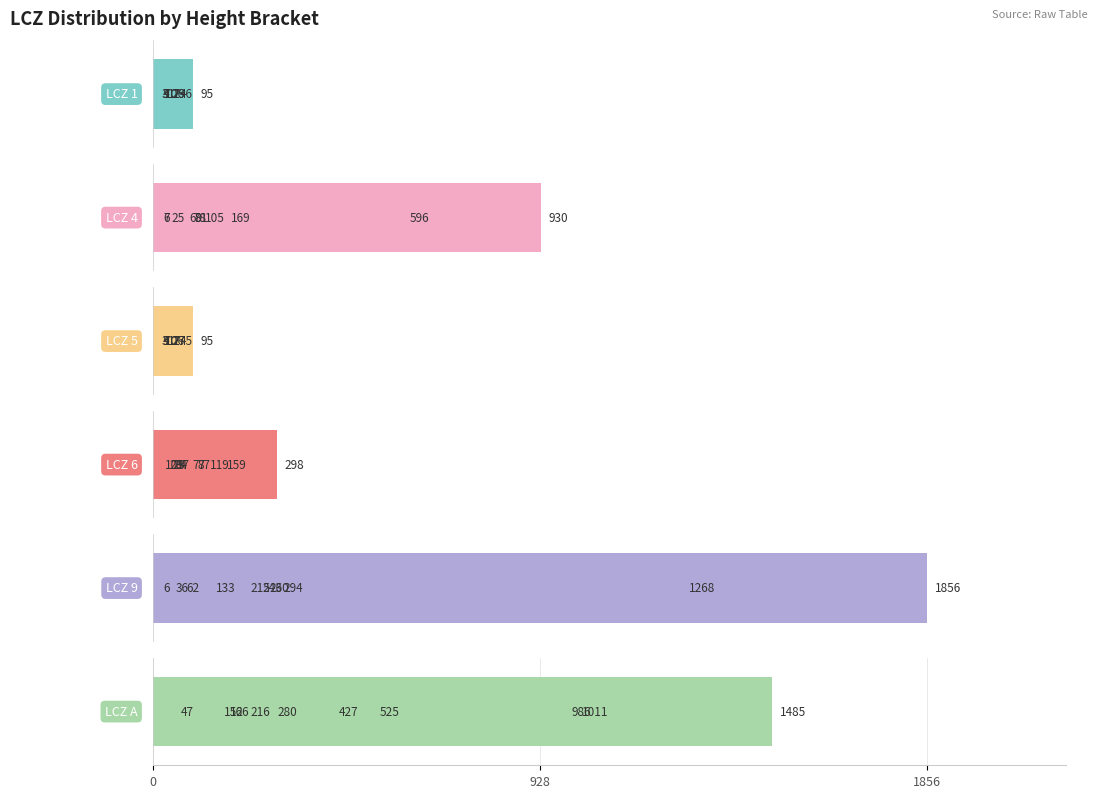

Where does the LCZ 4 series first go above 81?

928